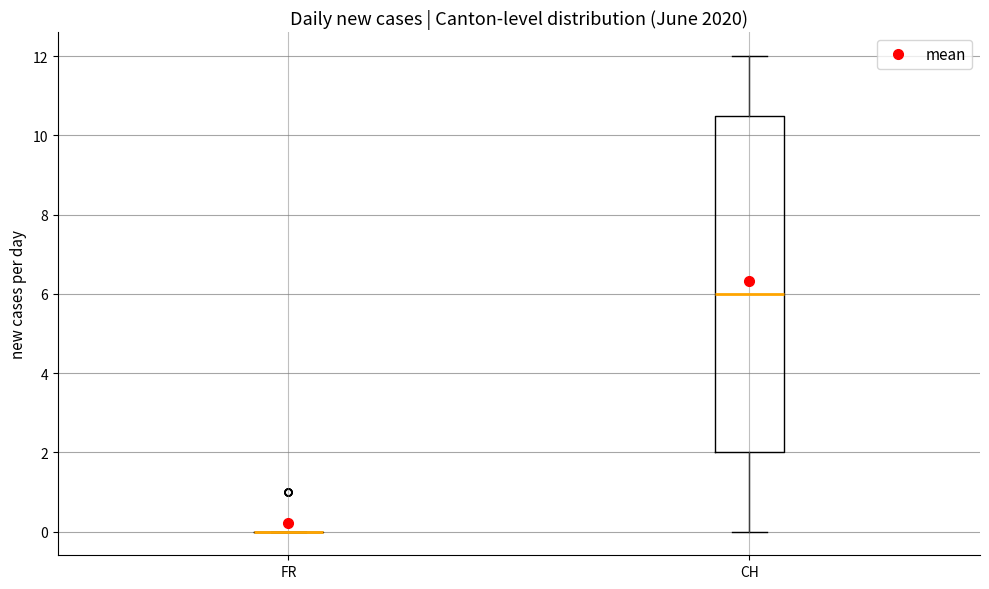

Comparing the boxes themselves (not the whiskers), which one is the tallest?

CH